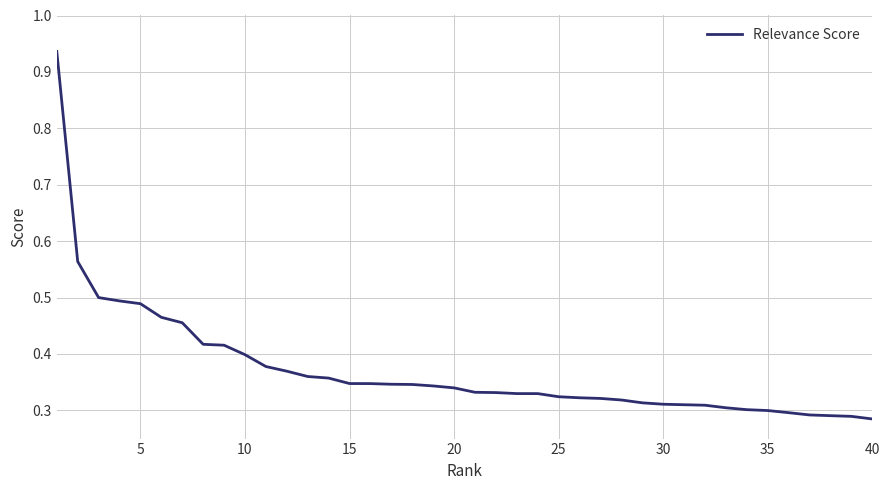

What is the difference between the maximum and minimum values?

0.7